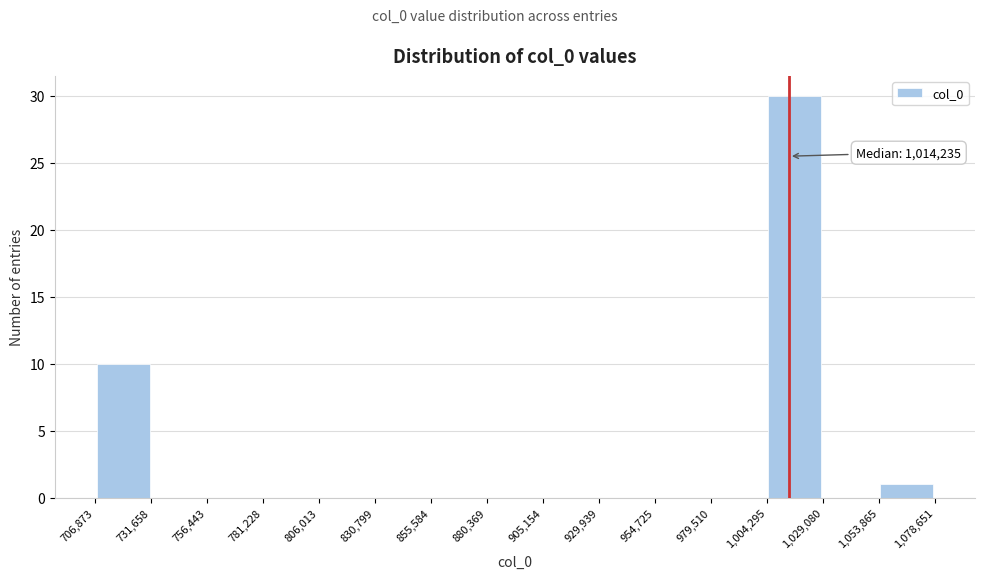

Over which range of the x-axis is the bar tallest?

1,004,295 to 1,029,080